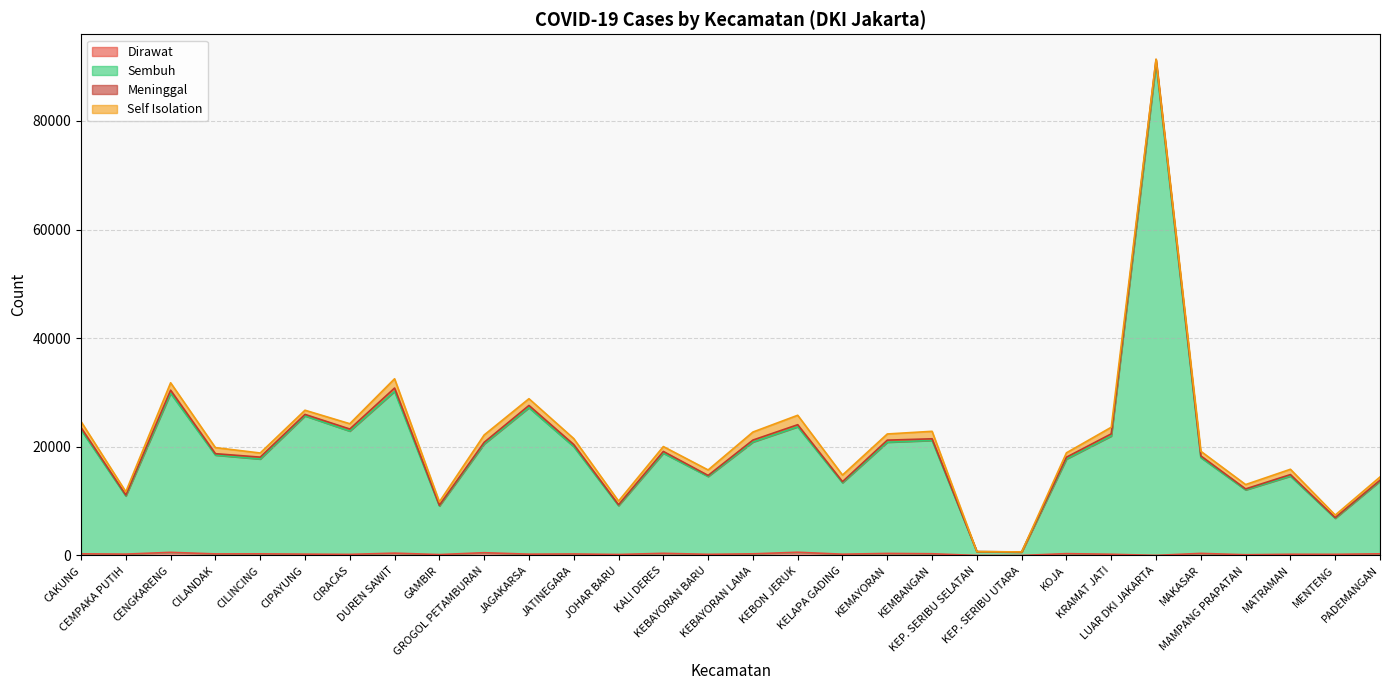

Where is the first local maximum for Sembuh?

CENGKARENG